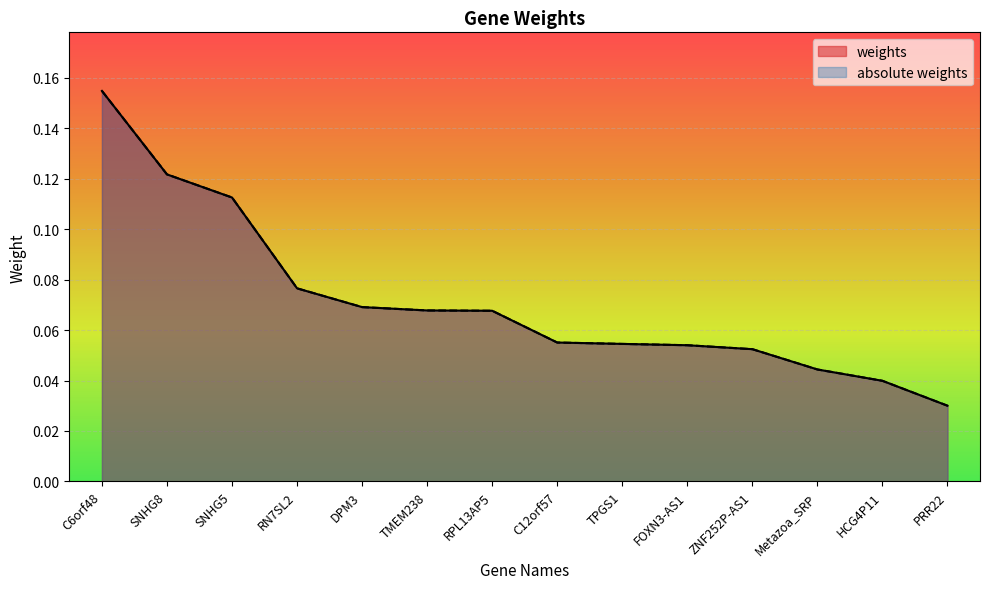

List the labels in order of weights value, smallest first.

PRR22, HCG4P11, Metazoa_SRP, ZNF252P-AS1, FOXN3-AS1, TPGS1, C12orf57, RPL13AP5, TMEM238, DPM3, RN7SL2, SNHG5, SNHG8, C6orf48